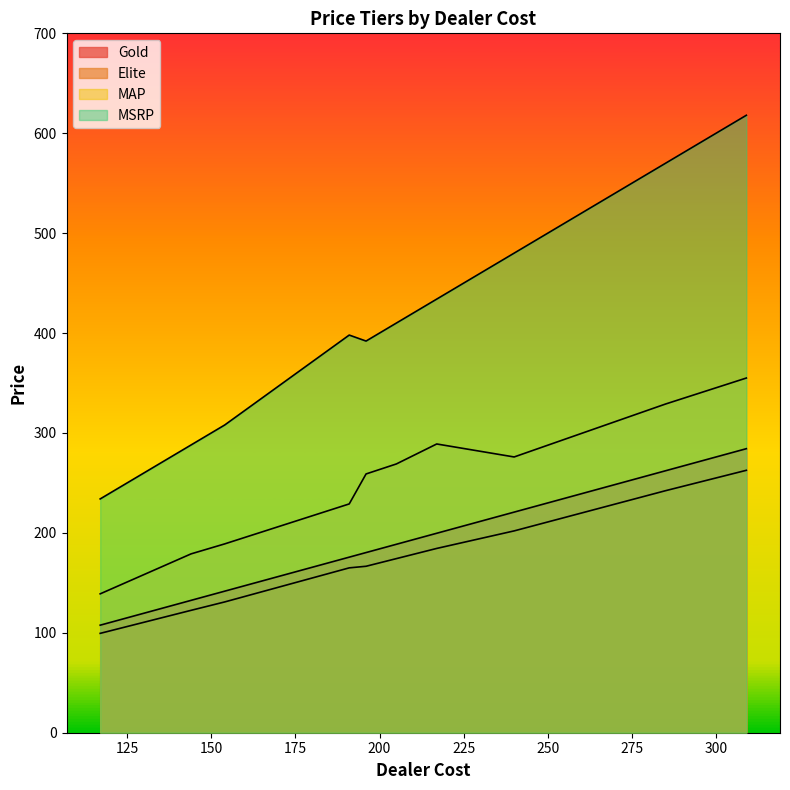

Which category has the lowest value across all series?

117